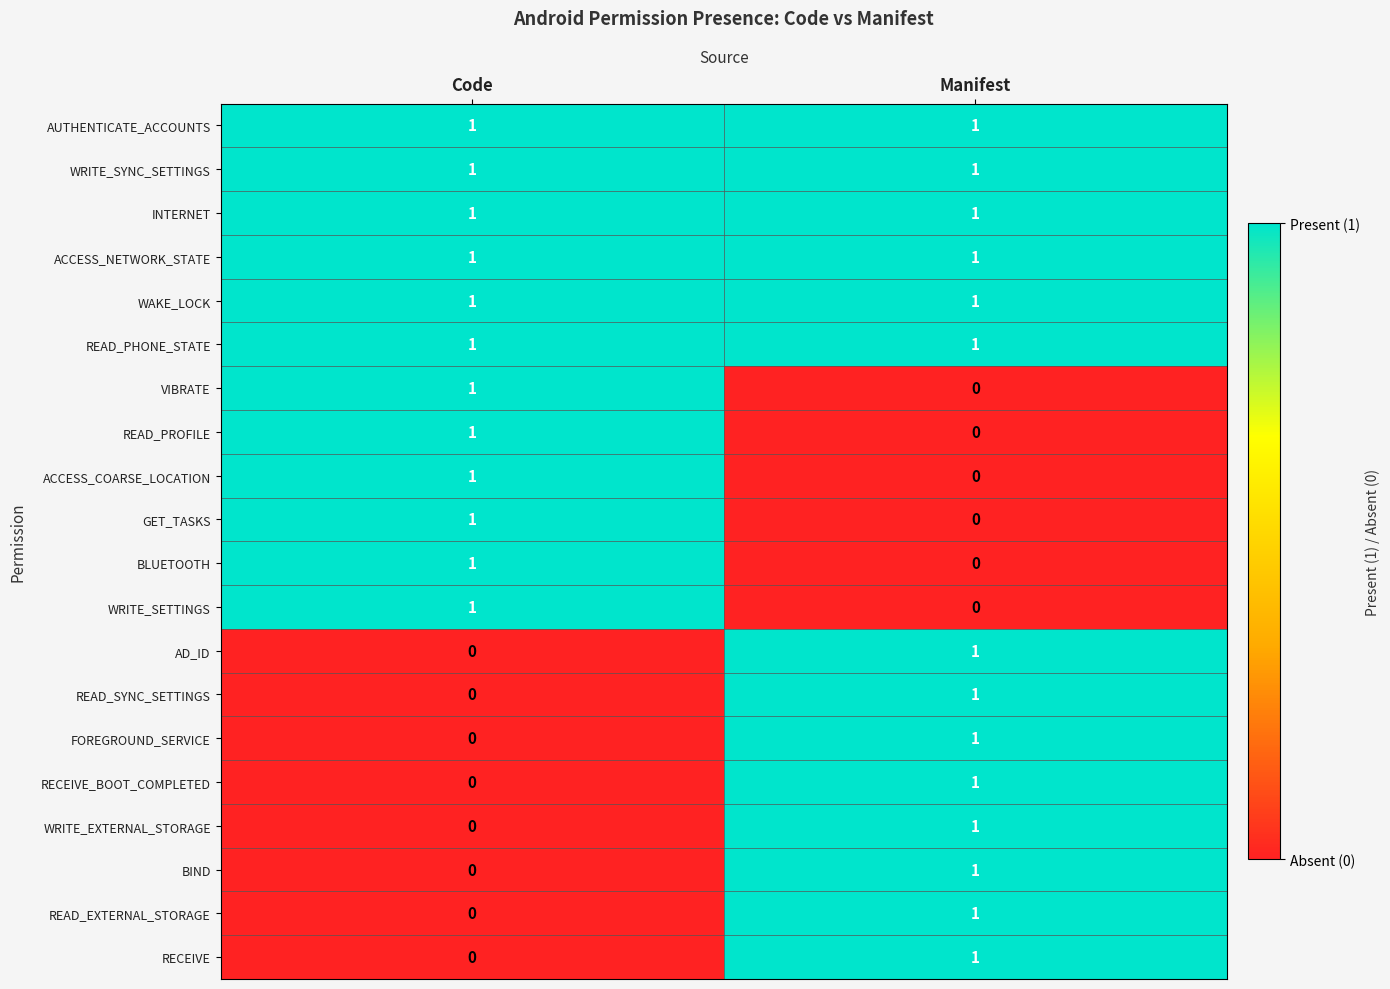

What is the greatest value displayed?

1